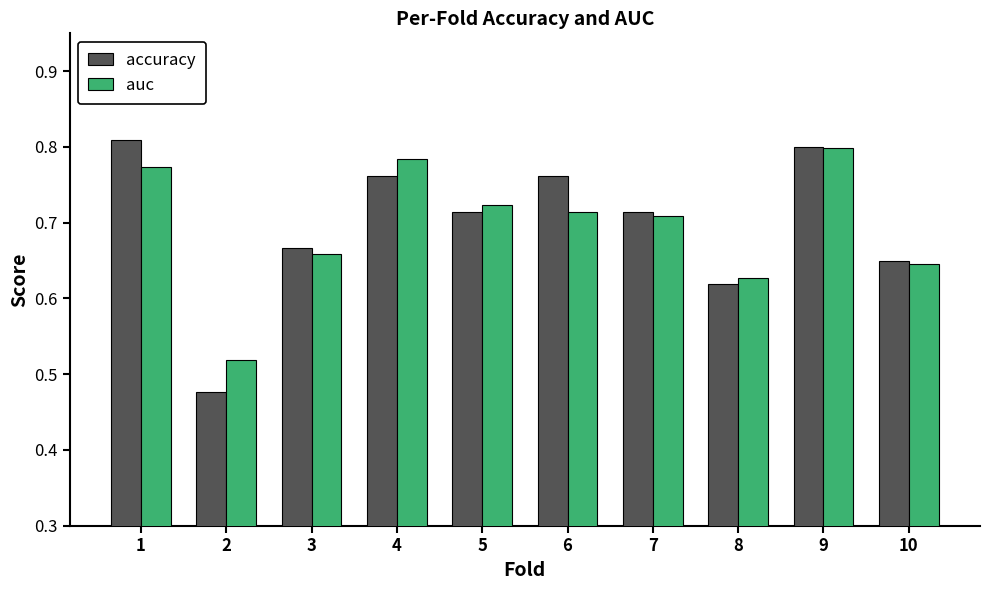

What are all the series names shown in the legend?

accuracy, auc